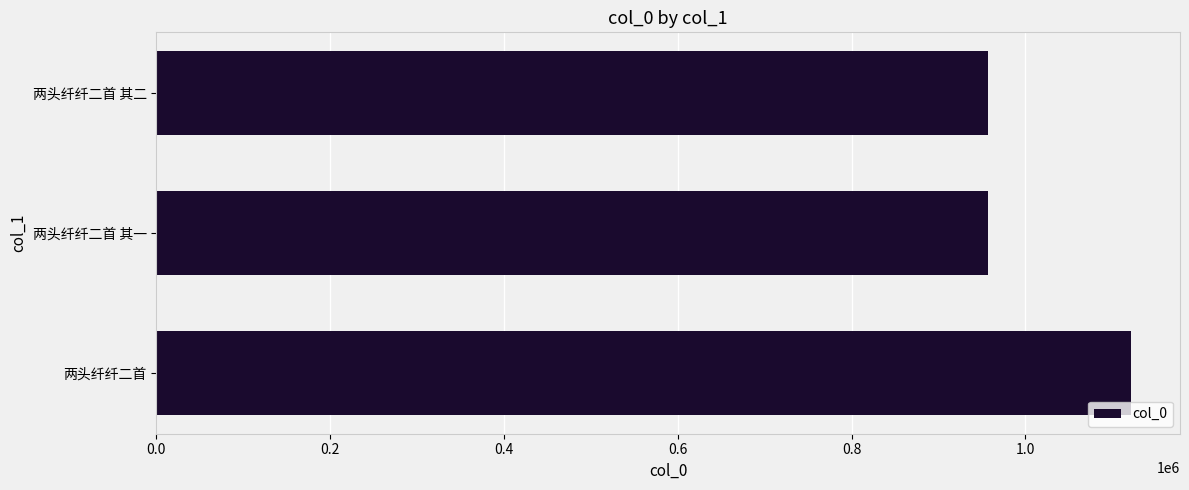

What is the sum of all values?

3035829